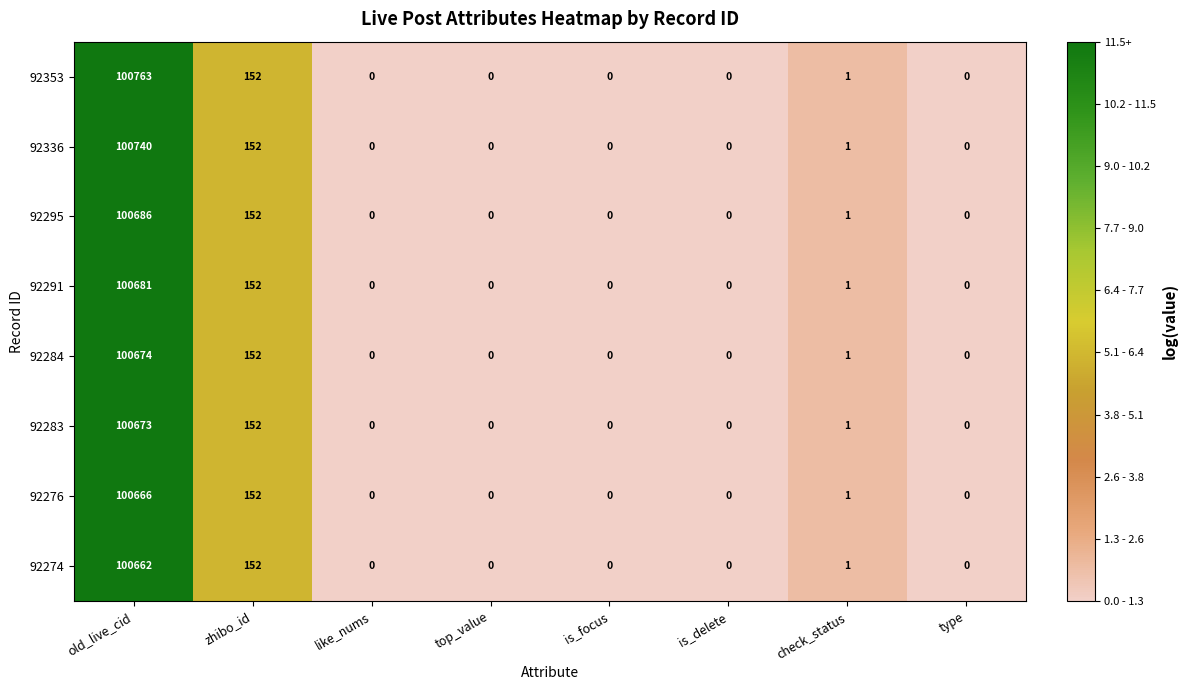

At which category is the sum across all series the highest?

old_live_cid